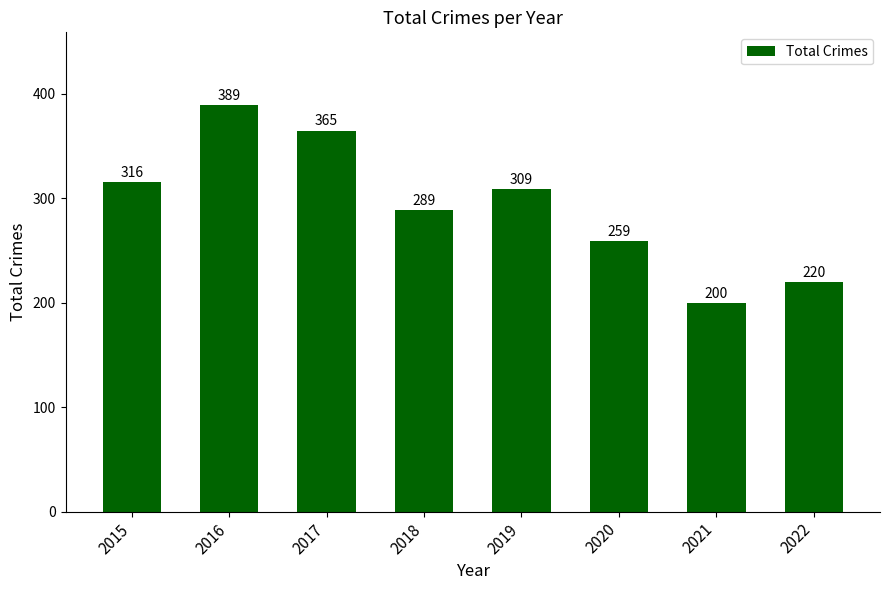

What is the difference between the maximum and minimum values?

189